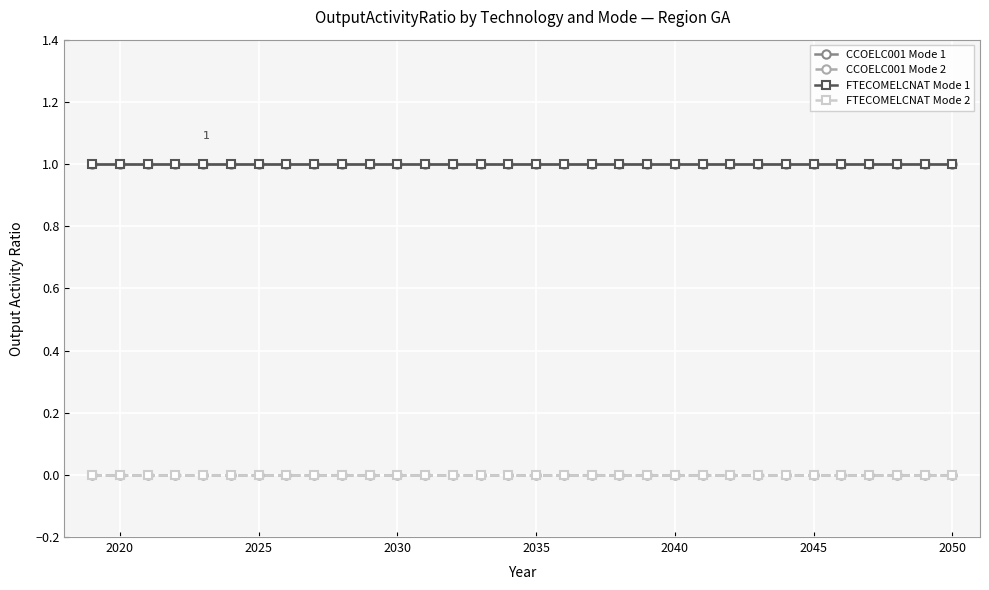

Is this an area chart (filled region under the line)?

No